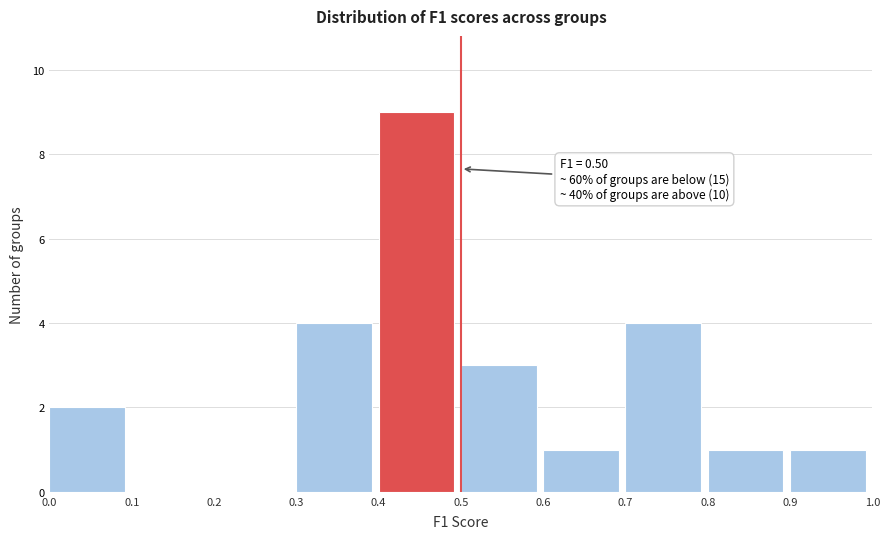

Which range on the x-axis has the tallest bar?

0.4 to 0.5